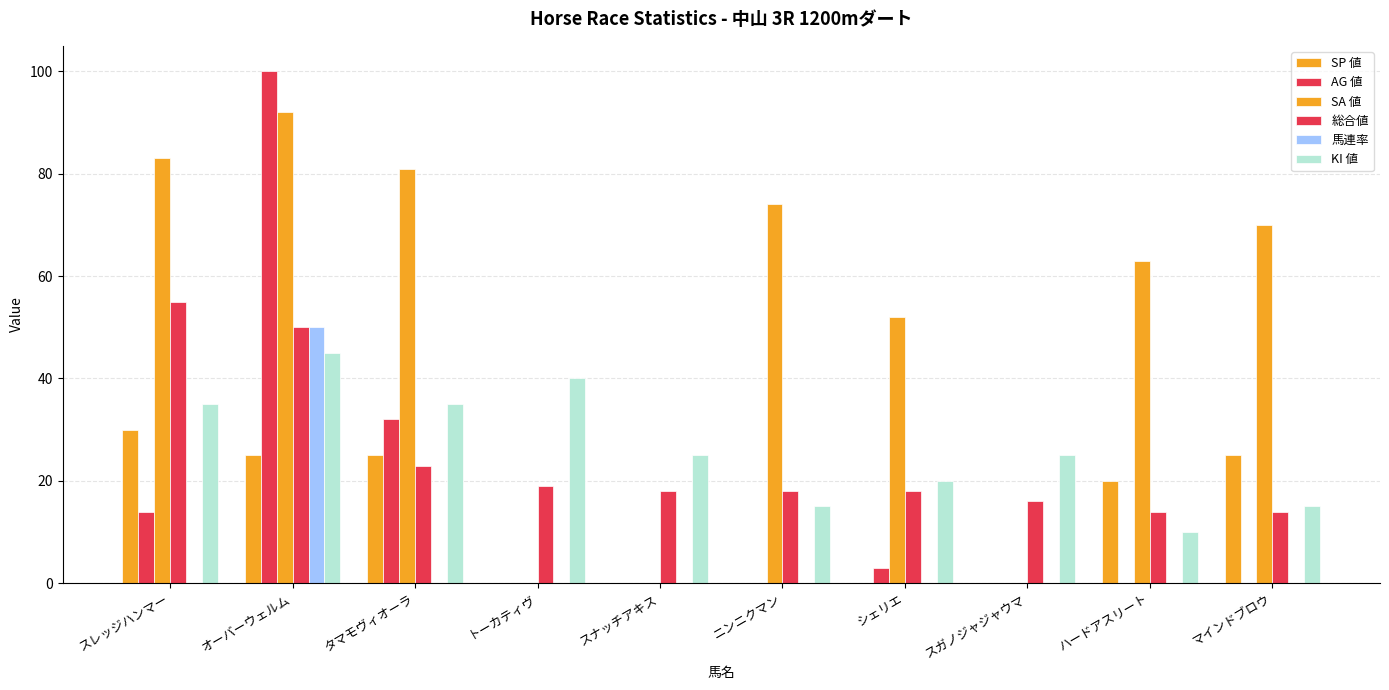

The AG 値 series shows 4 at シェリエ. True or false?

False